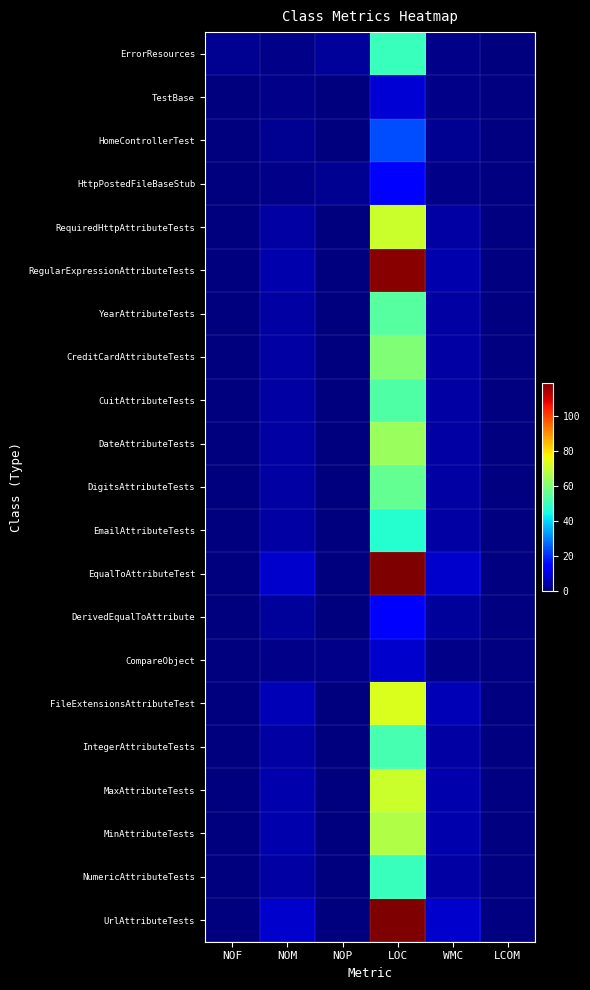

At which label does IntegerAttributeTests first exceed 4?

LOC